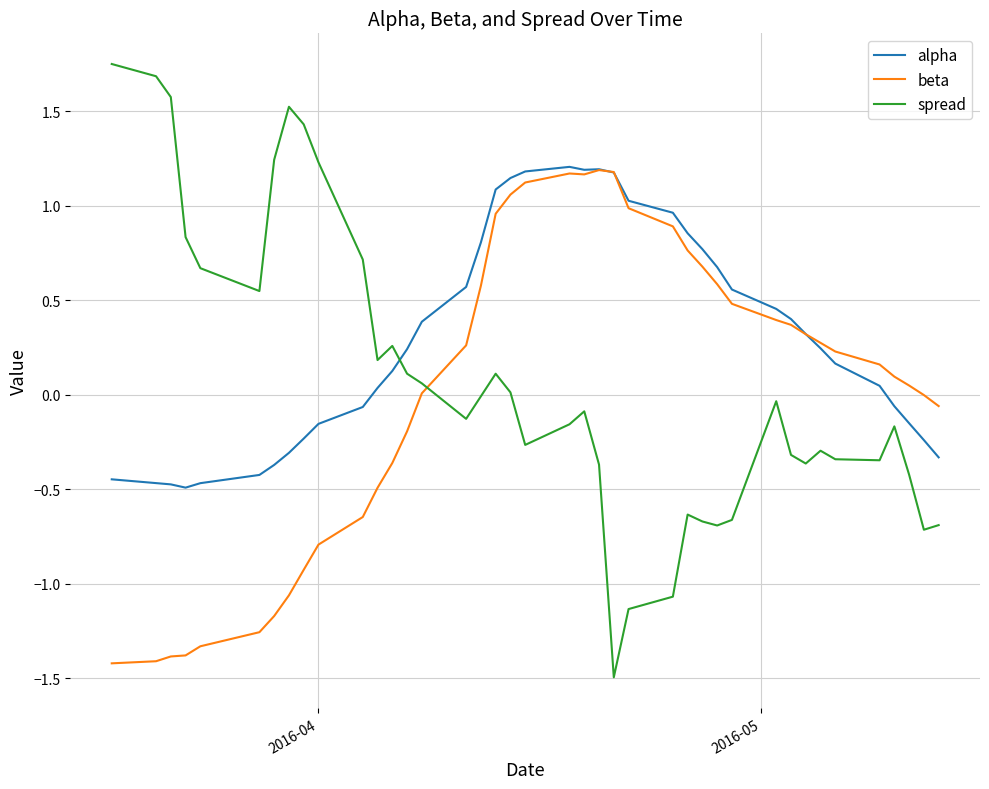

What is the minimum value for alpha?

-0.5